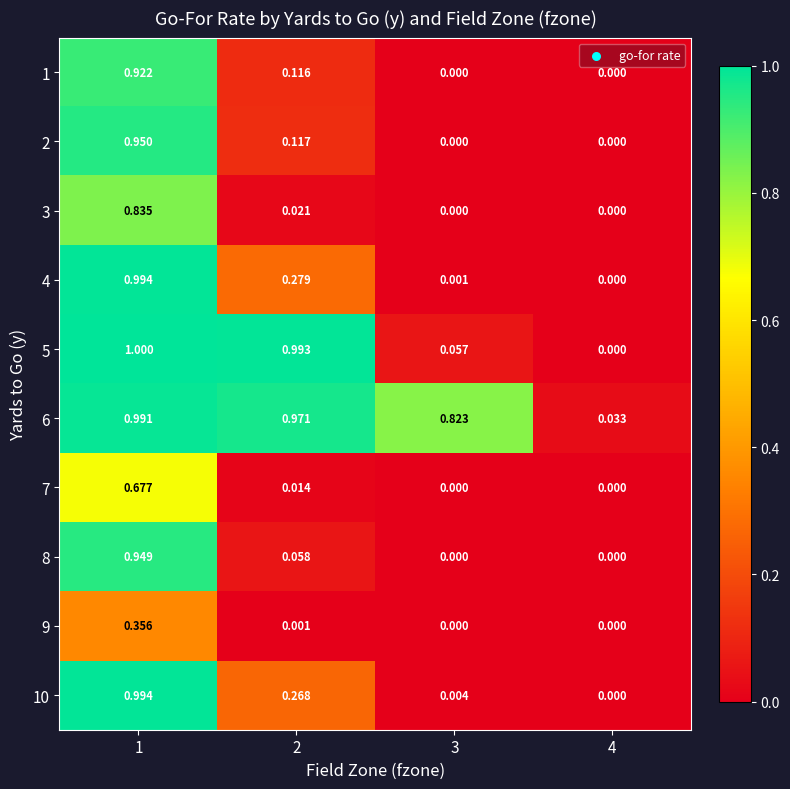

At which category is the sum across all series the highest?

1